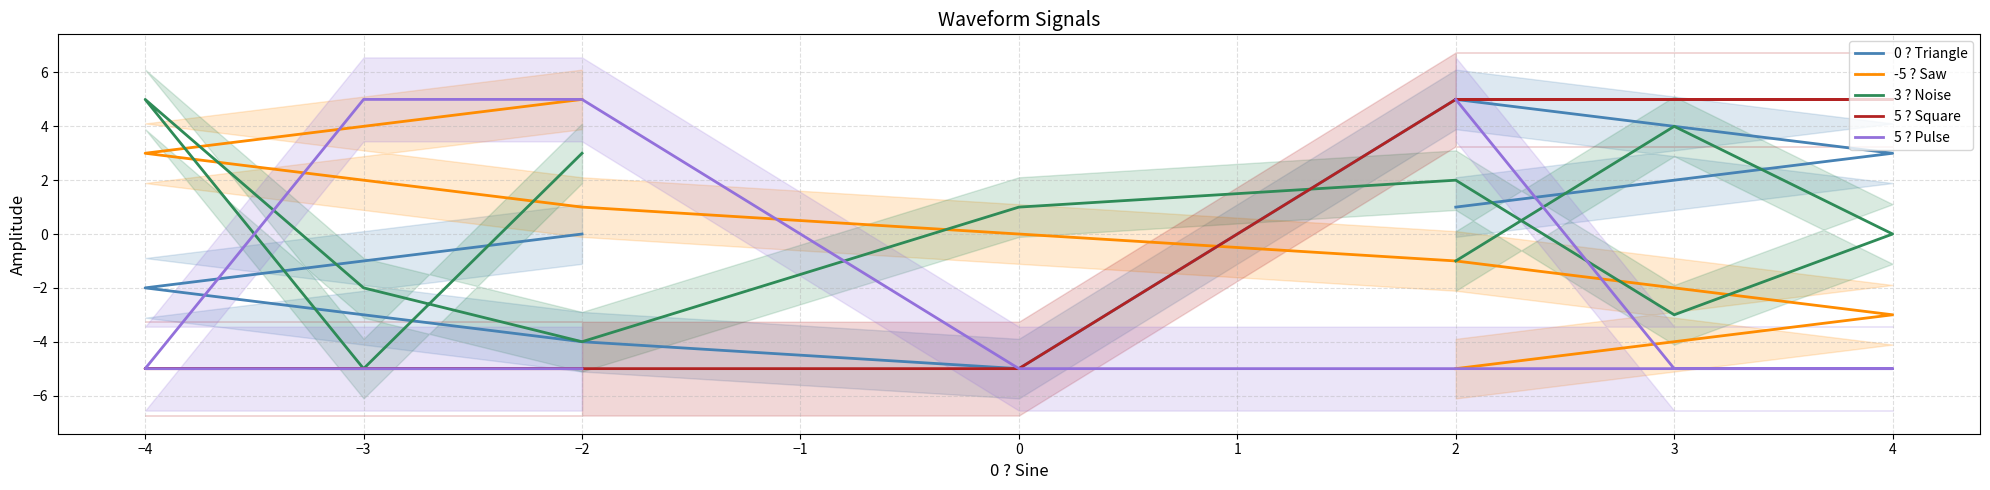

What is the highest value of the -5 ? Saw series?

5